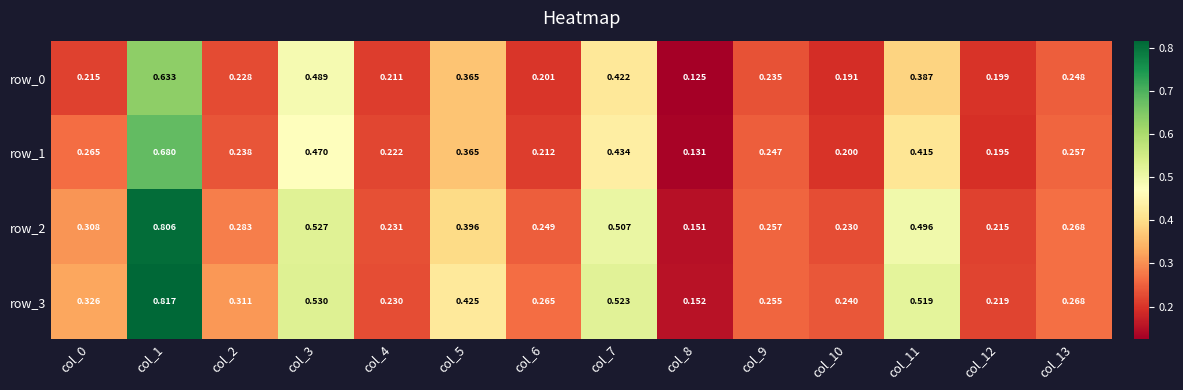

Reading right to left, transcribe all the data shown in this chart.

row_0: 0.2	0.2	0.4	0.2	0.2	0.1	0.4	0.2	0.4	0.2	0.5	0.2	0.6	0.2
row_1: 0.3	0.2	0.4	0.2	0.2	0.1	0.4	0.2	0.4	0.2	0.5	0.2	0.7	0.3
row_2: 0.3	0.2	0.5	0.2	0.3	0.2	0.5	0.2	0.4	0.2	0.5	0.3	0.8	0.3
row_3: 0.3	0.2	0.5	0.2	0.3	0.2	0.5	0.3	0.4	0.2	0.5	0.3	0.8	0.3